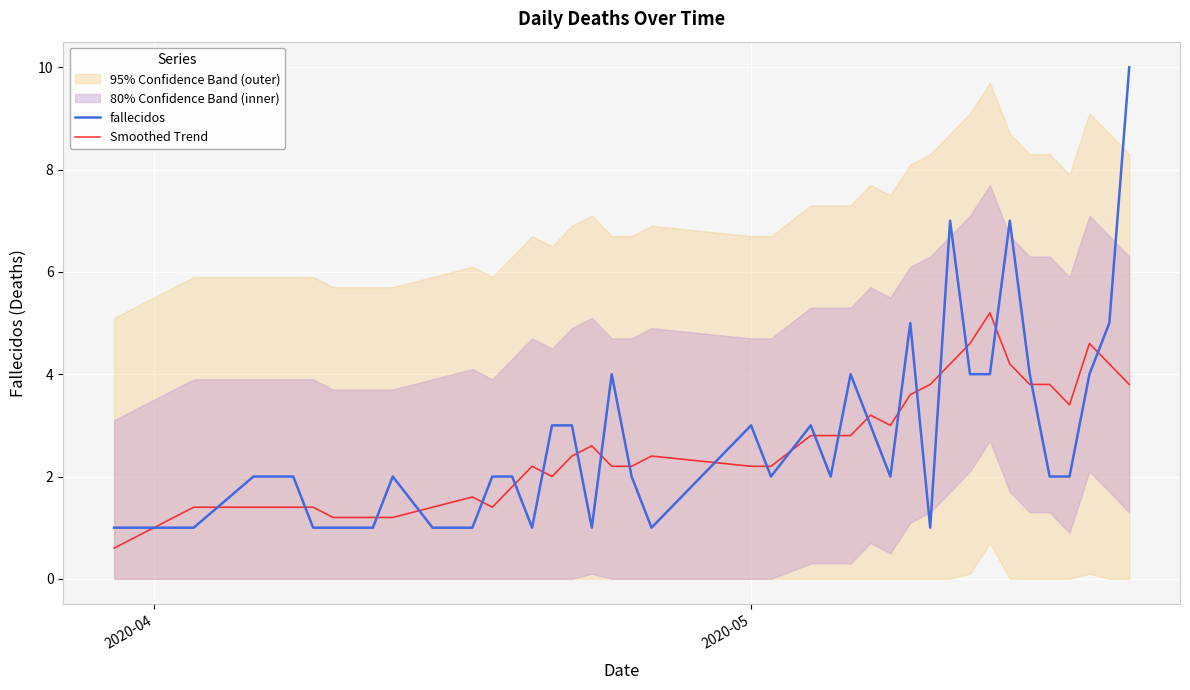

What is the difference between the second highest and minimum values in the fallecidos series?

6.0